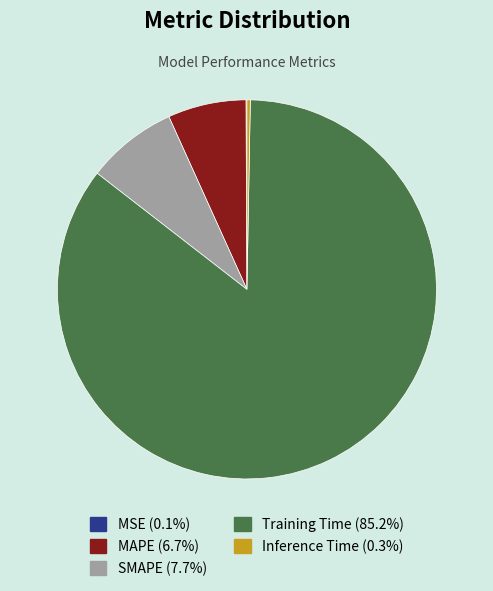

Which has a higher value, MAPE or Training Time?

Training Time